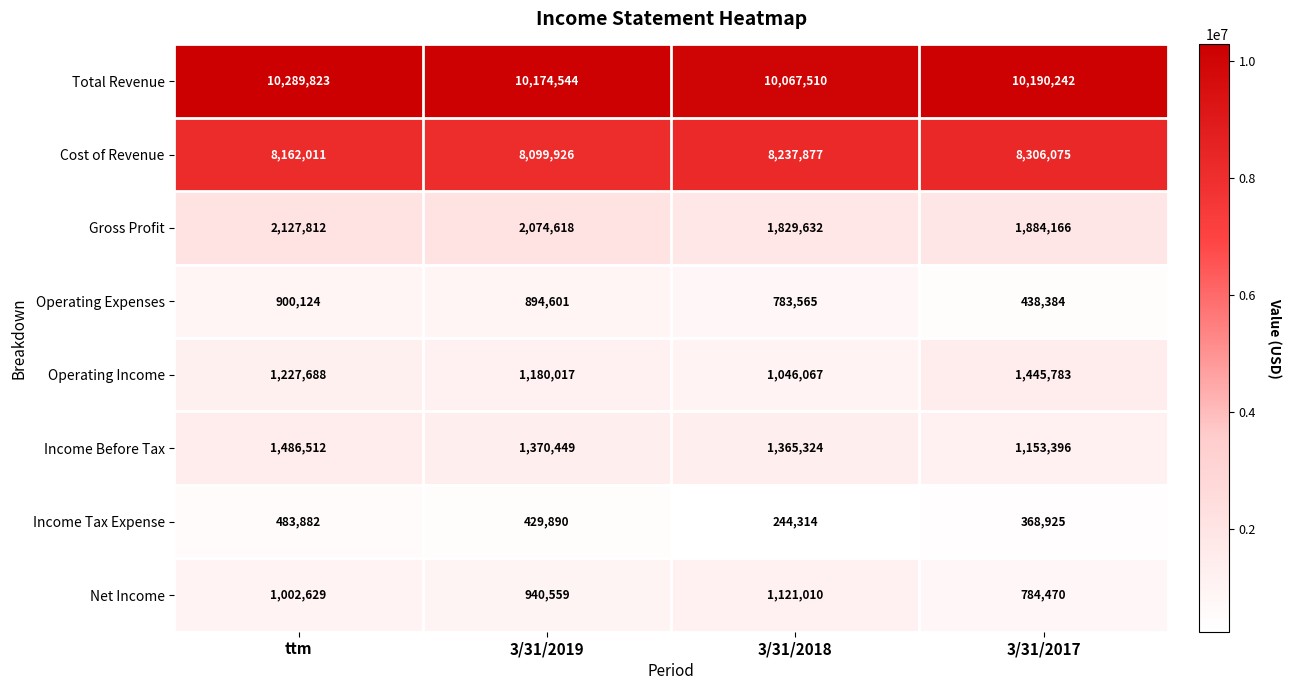

What is the minimum value shown in the chart?

244314